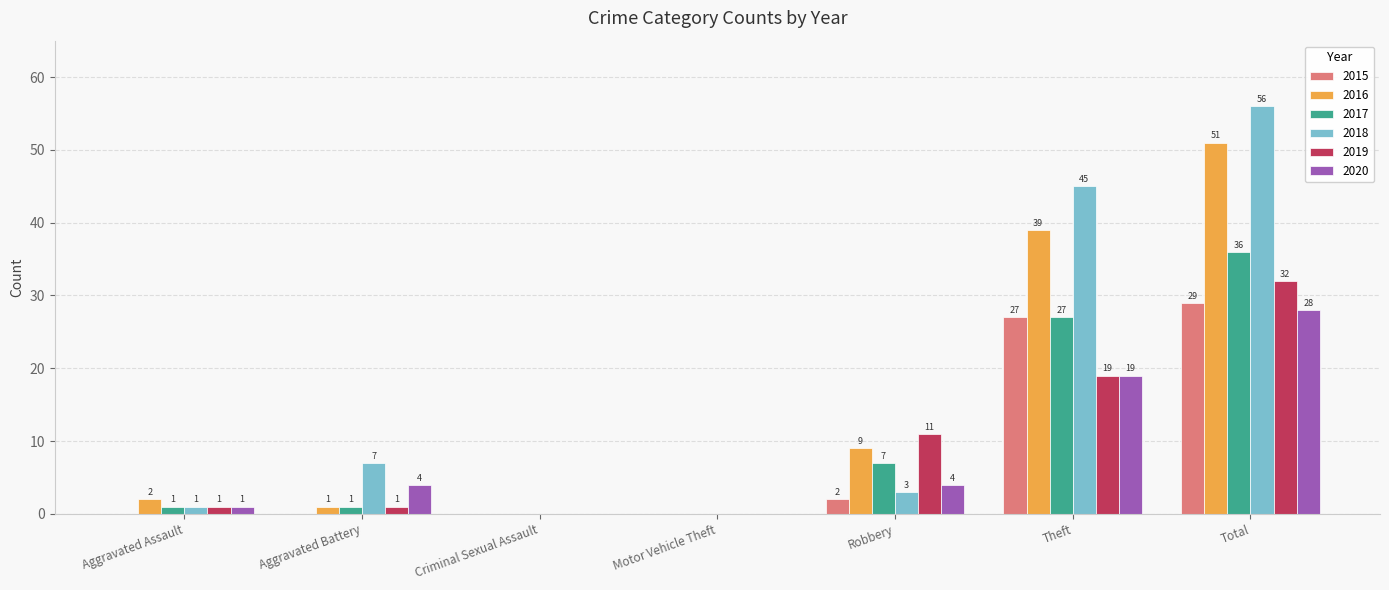

Reading left to right, extract all data points from this chart.

2015: Aggravated Assault=0	Aggravated Battery=0	Criminal Sexual Assault=0	Motor Vehicle Theft=0	Robbery=2	Theft=27	Total=29
2016: Aggravated Assault=2	Aggravated Battery=1	Criminal Sexual Assault=0	Motor Vehicle Theft=0	Robbery=9	Theft=39	Total=51
2017: Aggravated Assault=1	Aggravated Battery=1	Criminal Sexual Assault=0	Motor Vehicle Theft=0	Robbery=7	Theft=27	Total=36
2018: Aggravated Assault=1	Aggravated Battery=7	Criminal Sexual Assault=0	Motor Vehicle Theft=0	Robbery=3	Theft=45	Total=56
2019: Aggravated Assault=1	Aggravated Battery=1	Criminal Sexual Assault=0	Motor Vehicle Theft=0	Robbery=11	Theft=19	Total=32
2020: Aggravated Assault=1	Aggravated Battery=4	Criminal Sexual Assault=0	Motor Vehicle Theft=0	Robbery=4	Theft=19	Total=28